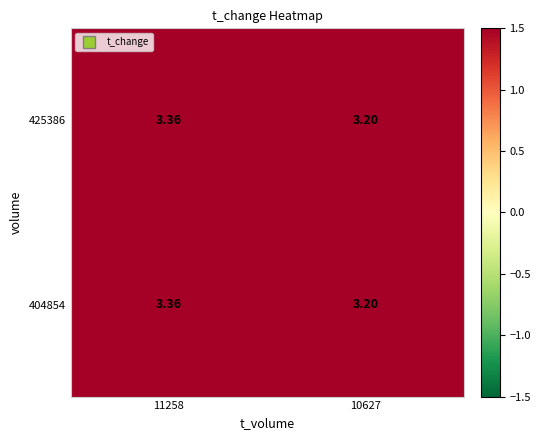

Is the value of 425386 at 11258 greater than the value of 404854 at 10627?

Yes